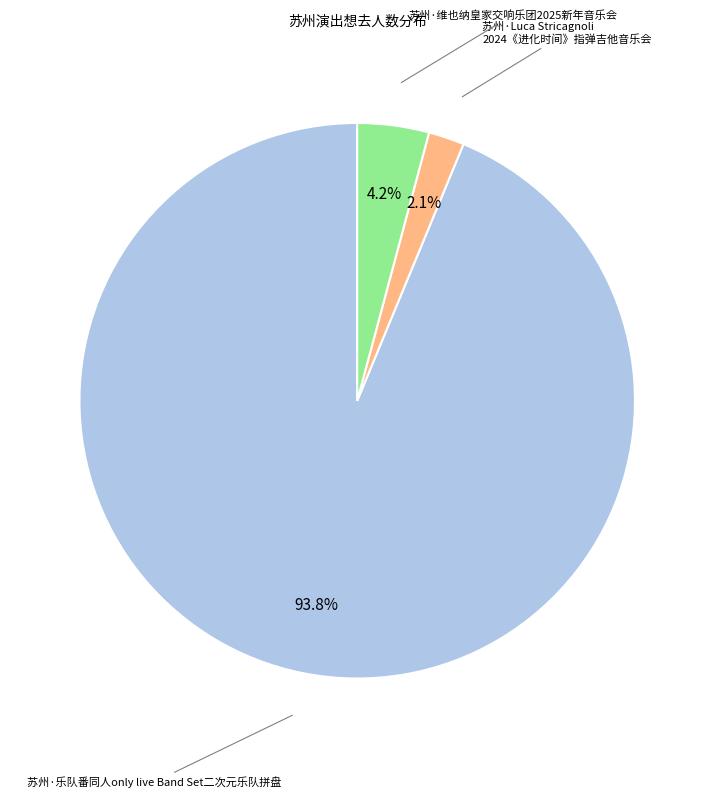

Is there a majority slice in this chart?

Yes